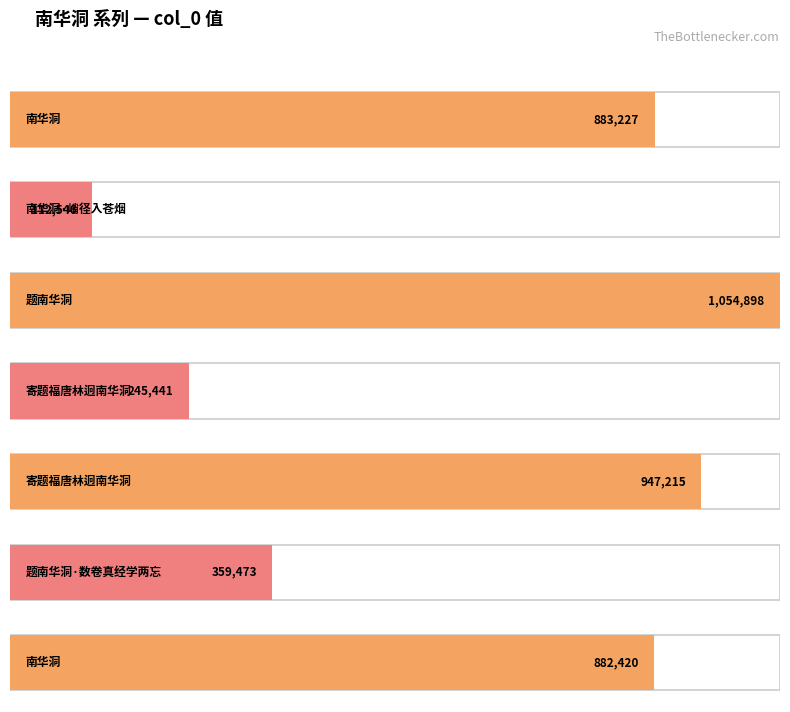

Which has a higher value, 寄题福唐林迥南华洞 or 题南华洞?

题南华洞